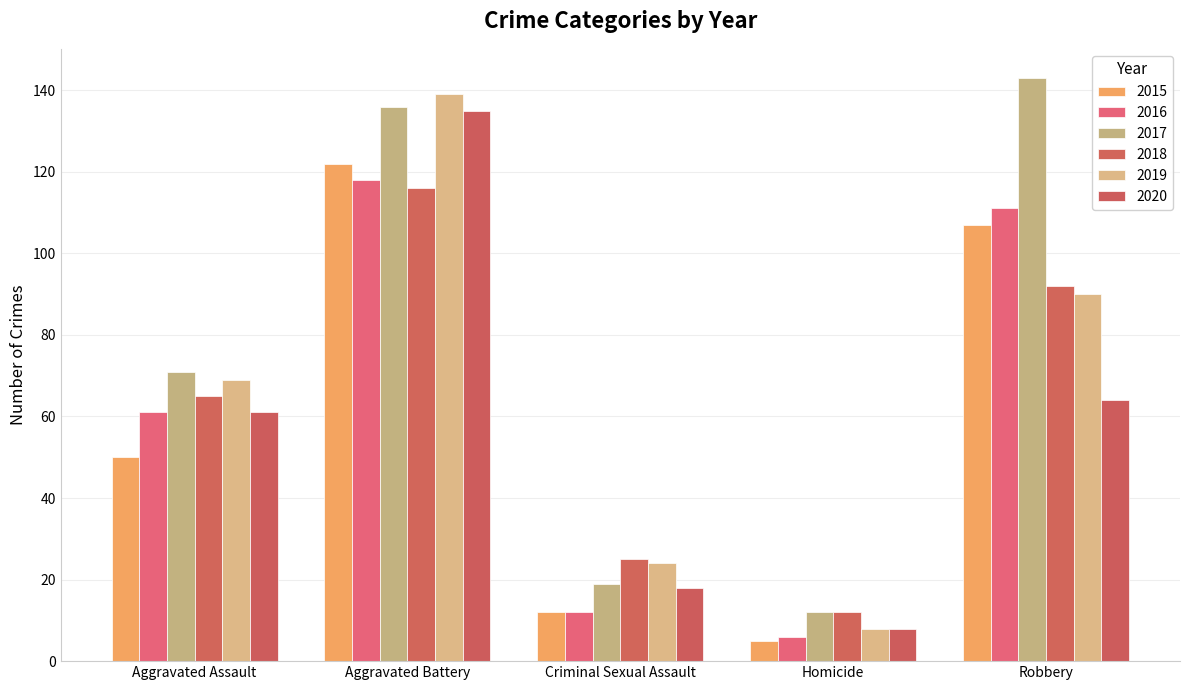

Which category has the lowest value across all series?

Homicide